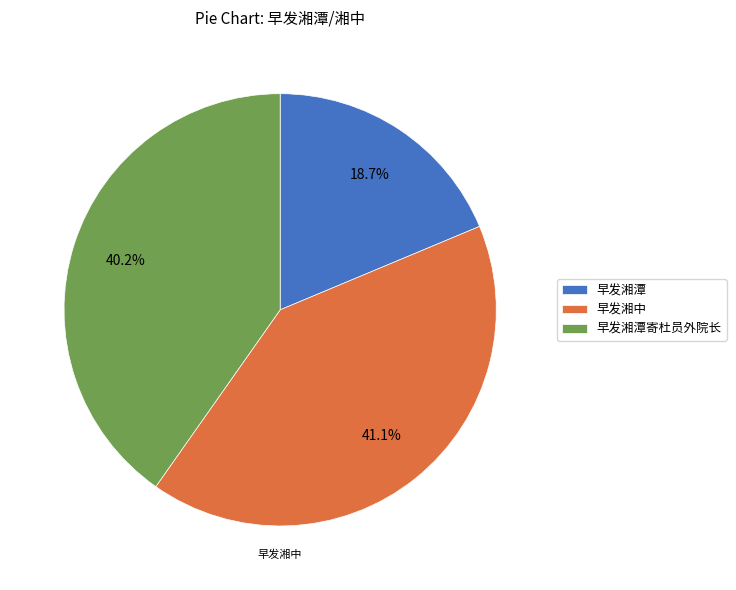

To the nearest percent, what is the difference between the largest and smallest slice percentages?

22%